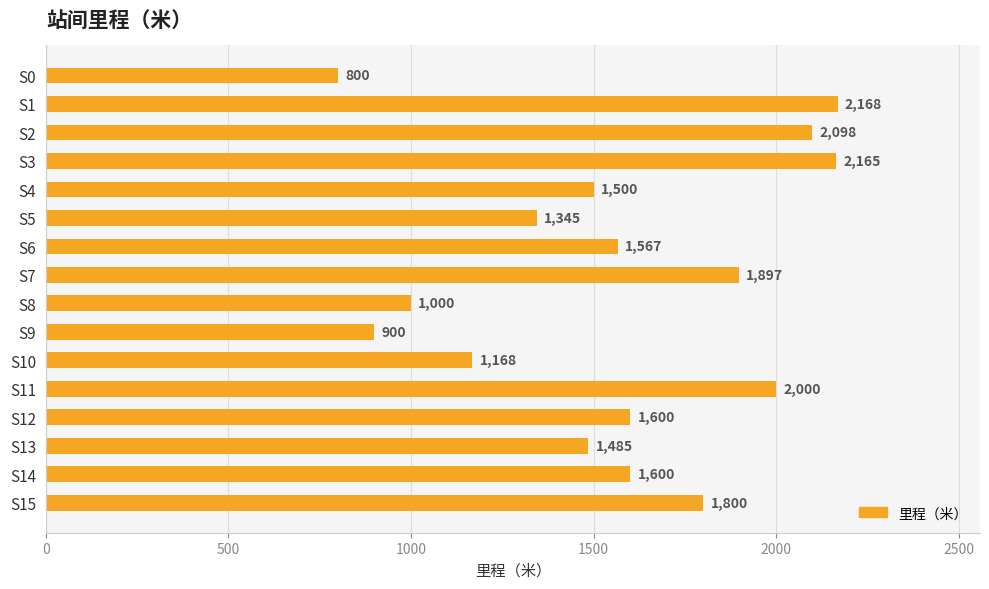

How many data points does each series have?

16